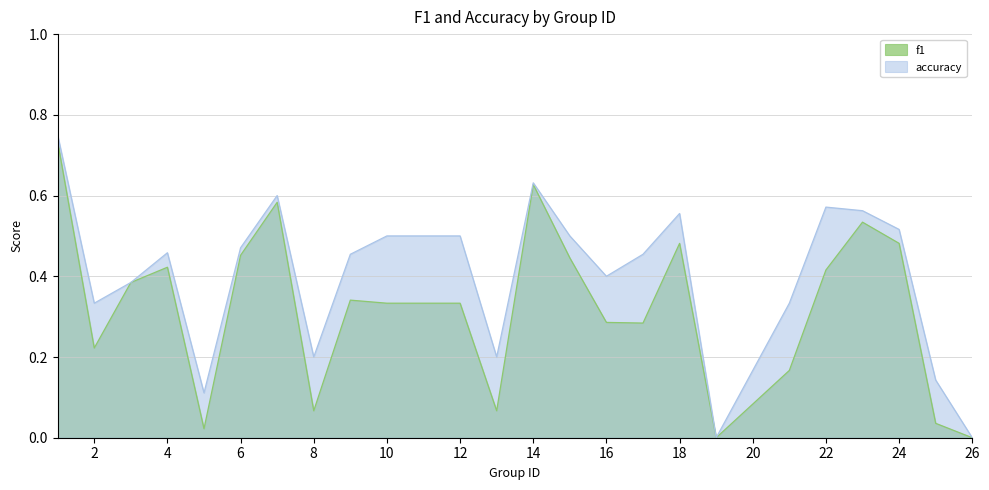

True or false: f1 has a value of 0.7 at 1.

True